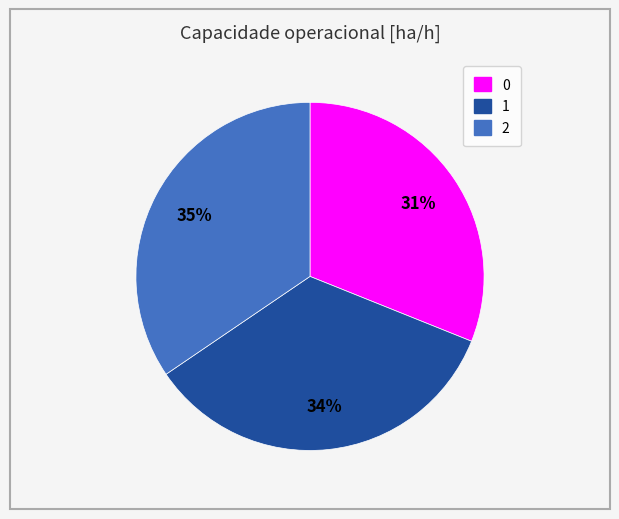

Approximately how many times larger is the value at 1 compared to 0?

1.1